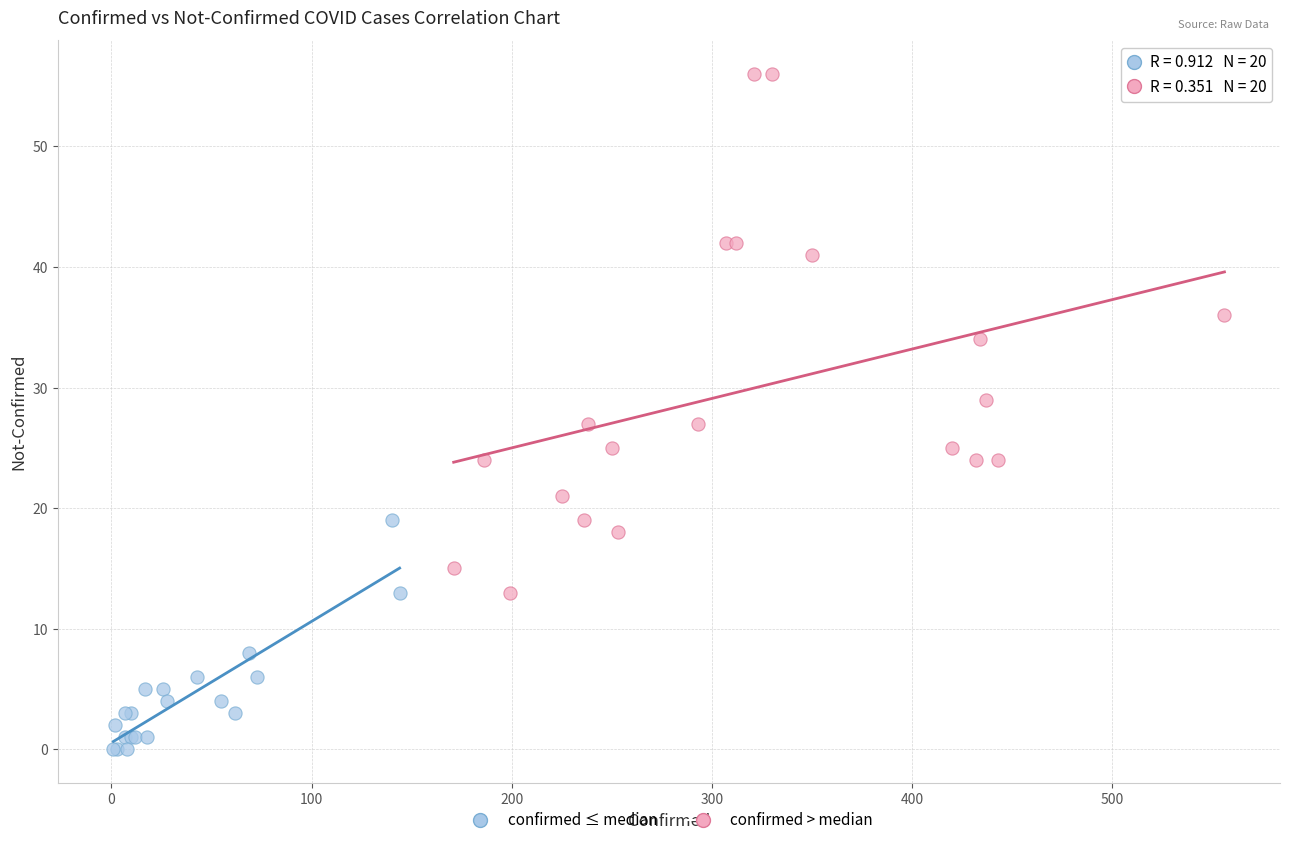

Which series reaches the minimum Y coordinate?

confirmed ≤ median